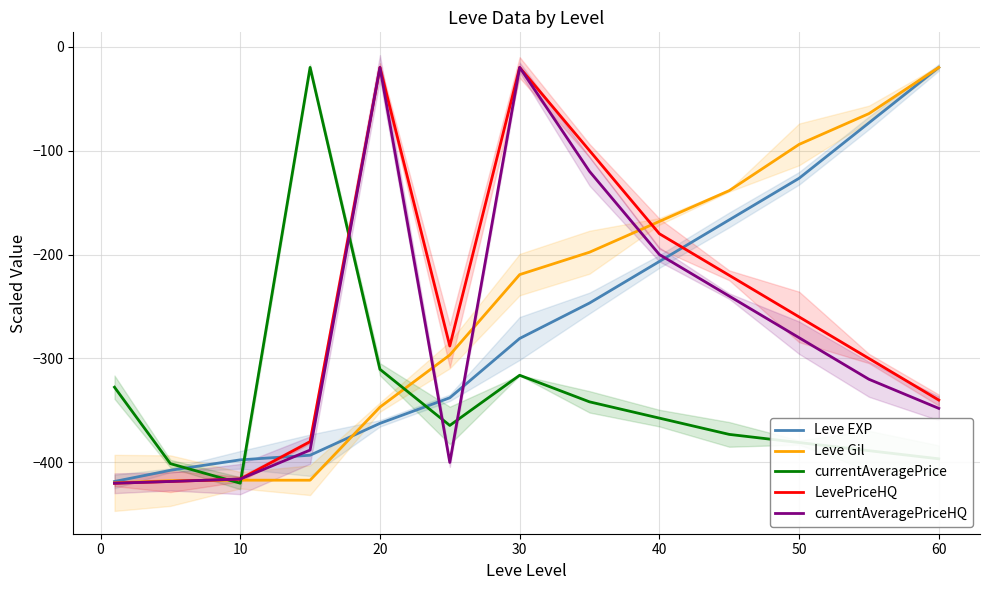

How many data points in currentAveragePriceHQ are above -319?

6